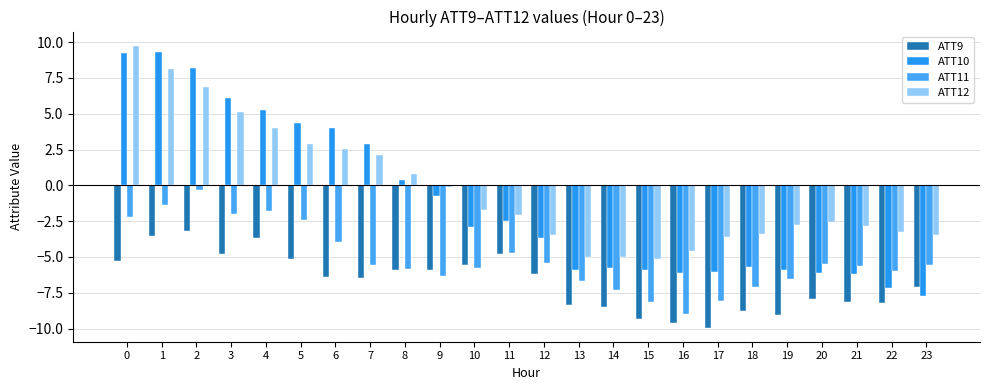

What is the sum of all ATT9 values?

-161.9